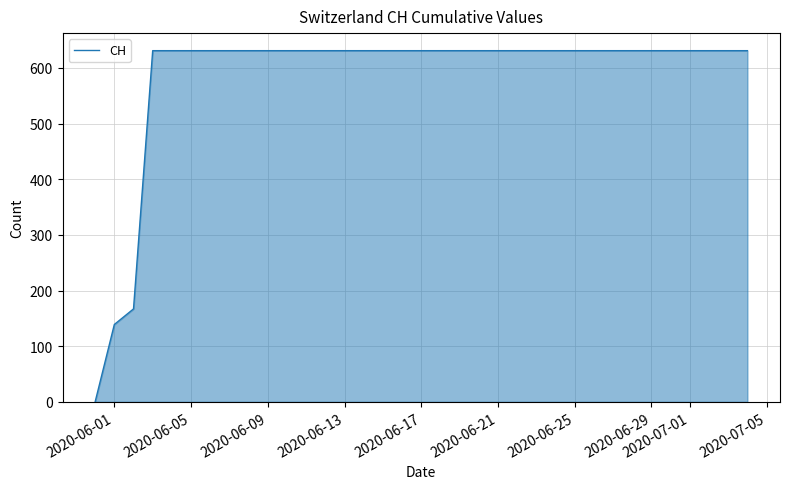

What is the difference between the maximum and minimum values?

631